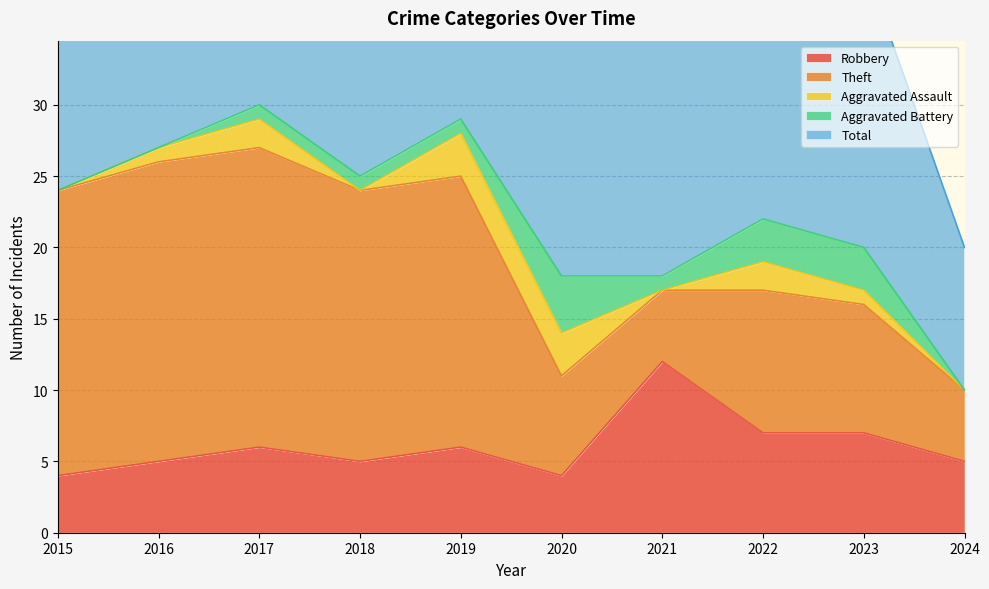

Between which two adjacent categories do Theft and Robbery first intersect?

2020 and 2021